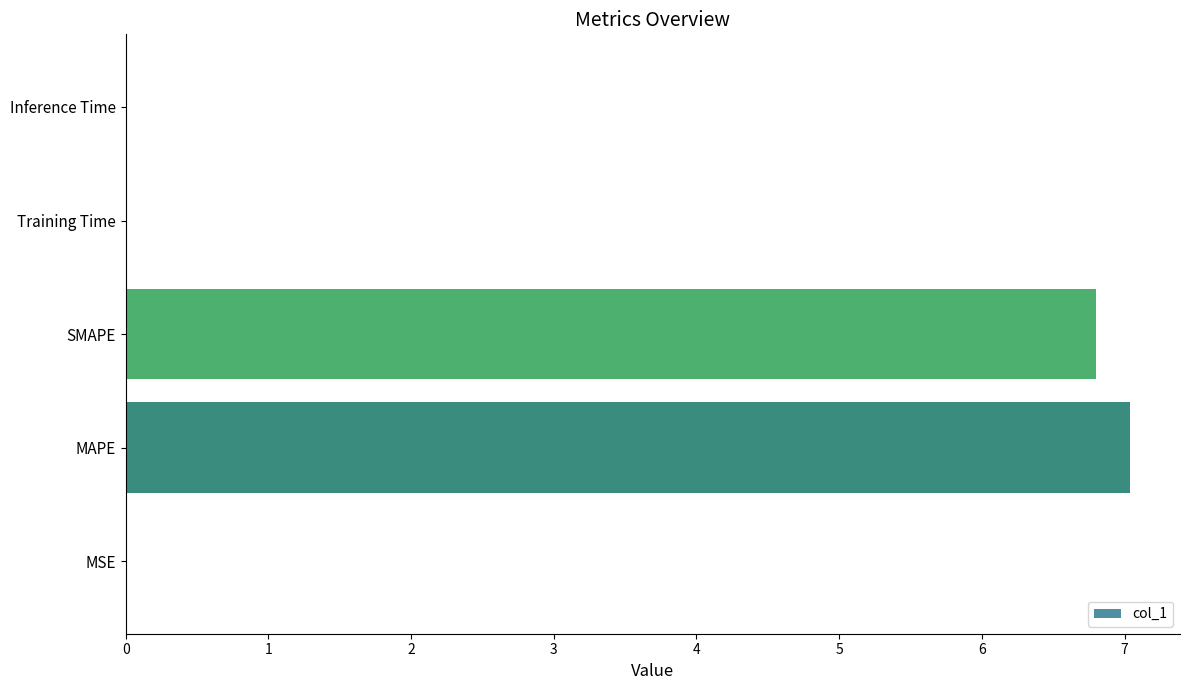

What is the sum of all values?

13.9